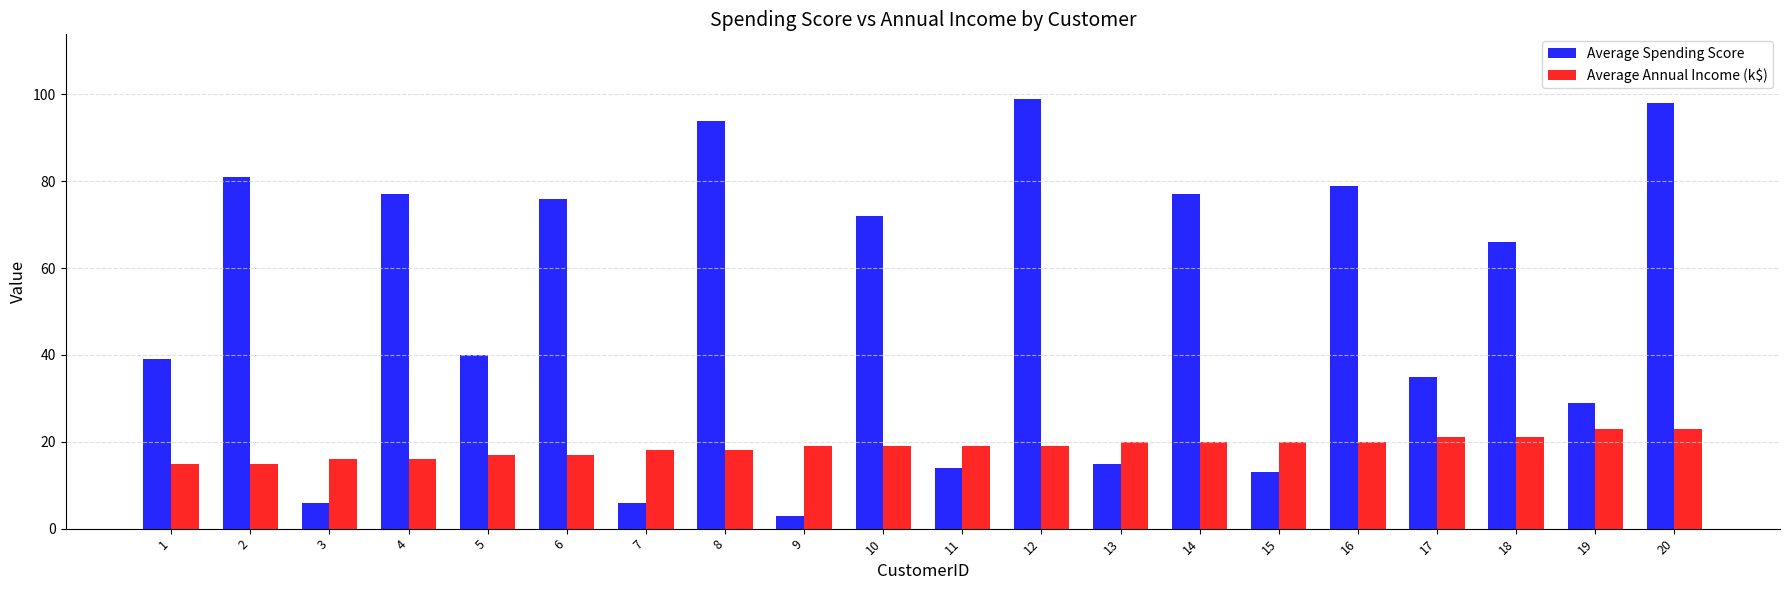

What is the value of the Average Spending Score bar at the 10th from the left?

72